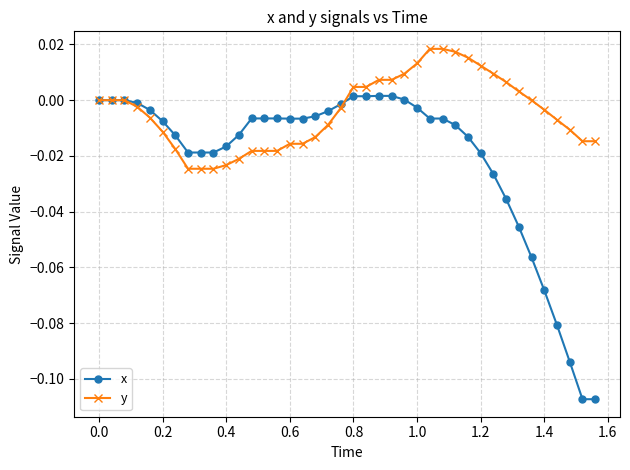

Which series has the largest total across all categories?

y